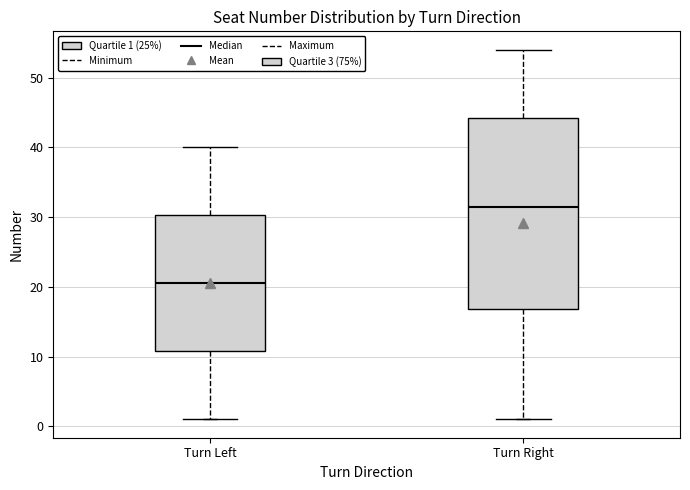

Where does the median line of the box for Turn Right sit on the y-axis? The values are not printed on the chart, so give them approximately, as read against the axis.

32